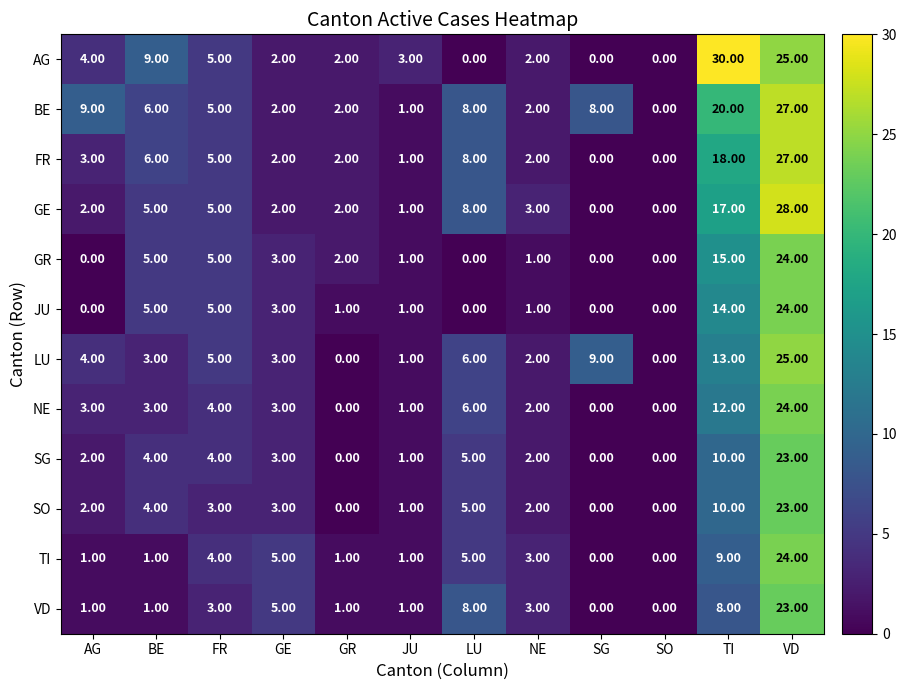

What is the difference between the maximum and minimum values in the FR series?

27